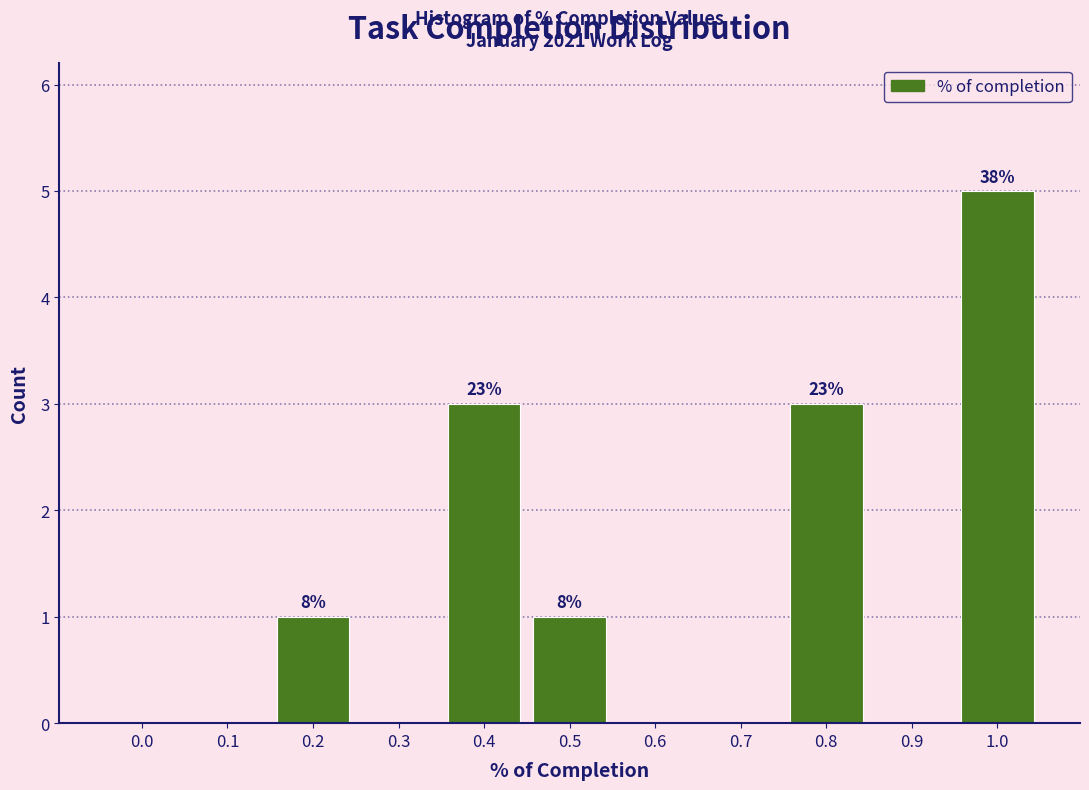

Reading right to left, what are all the values shown in this chart?

1.0=5	0.9=0	0.8=3	0.7=0	0.6=0	0.5=1	0.4=3	0.3=0	0.2=1	0.1=0	0.0=0